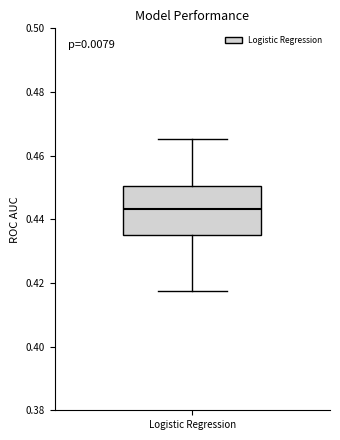

Transcribe this box plot: give where the median line is, the range the box spans, and where the two whiskers end, as read against the y-axis. The values are not printed on the chart, so give them approximately, as read against the axis.

median 0.444, box 0.436 to 0.450, whiskers 0.418 to 0.466